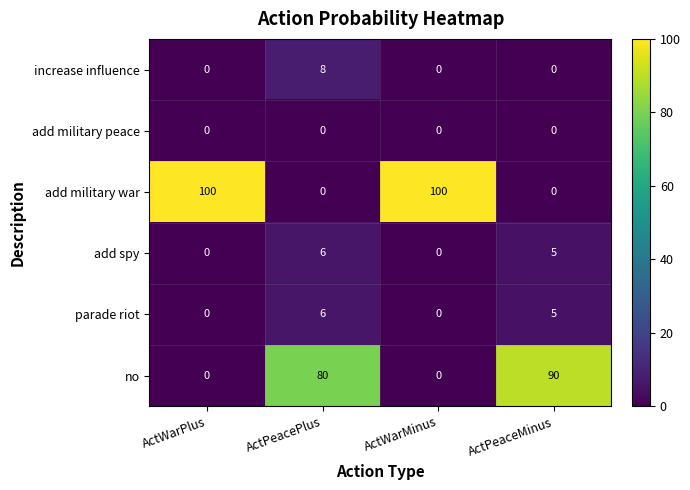

What is the average value of the add spy series?

3